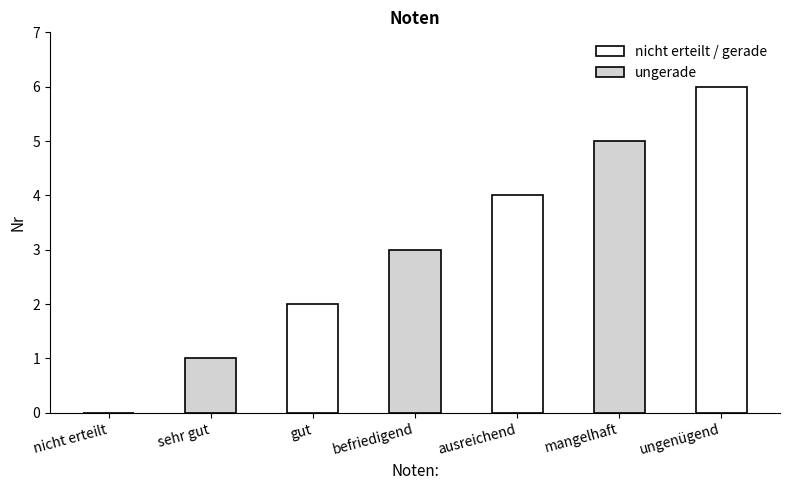

How many values are between 1 and 5?

5